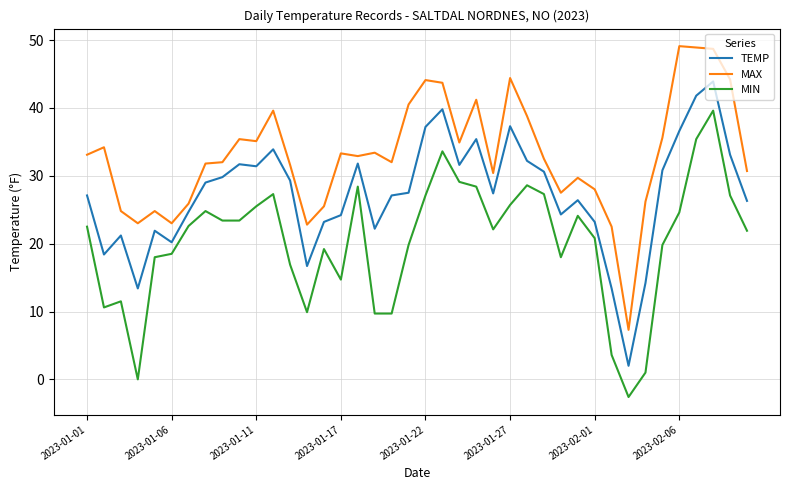

What is the difference between the maximum and minimum values in the MAX series?

41.8